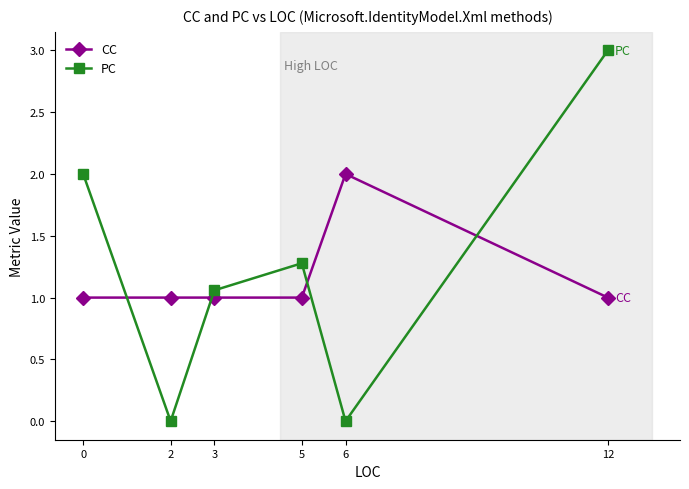

In CC, how many points are higher than both neighbors (excluding endpoints)?

1